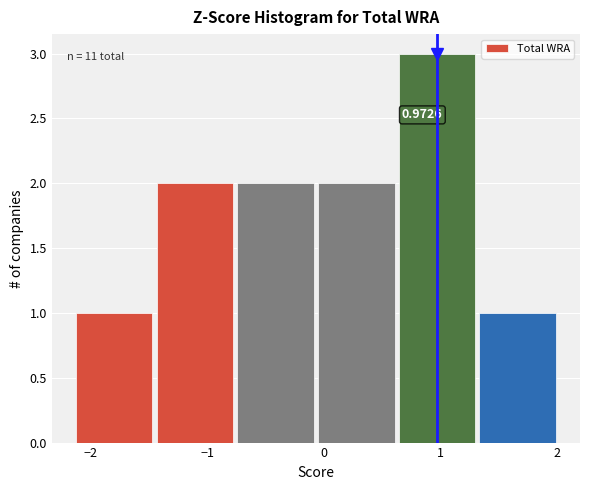

Over which range of the x-axis is the bar tallest?

0.6 to 1.3